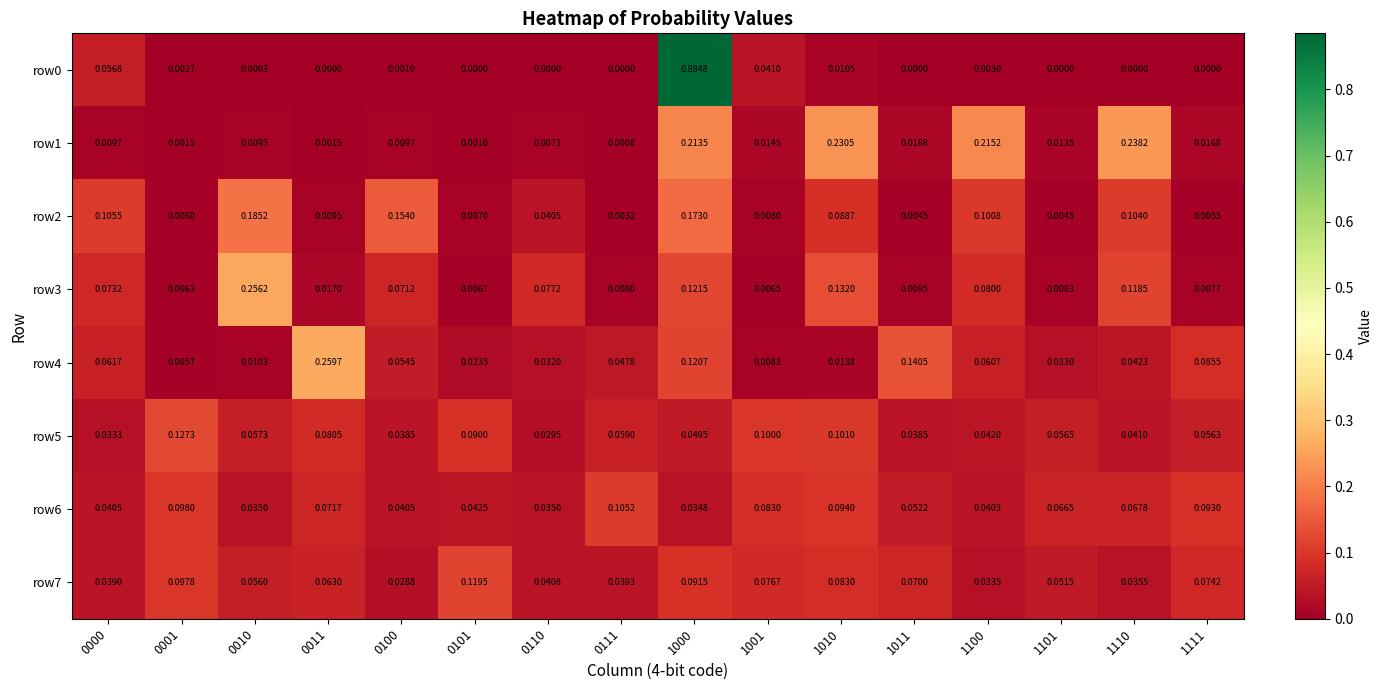

Is the value of row3 at 1011 greater than the value of row4 at 0101?

No